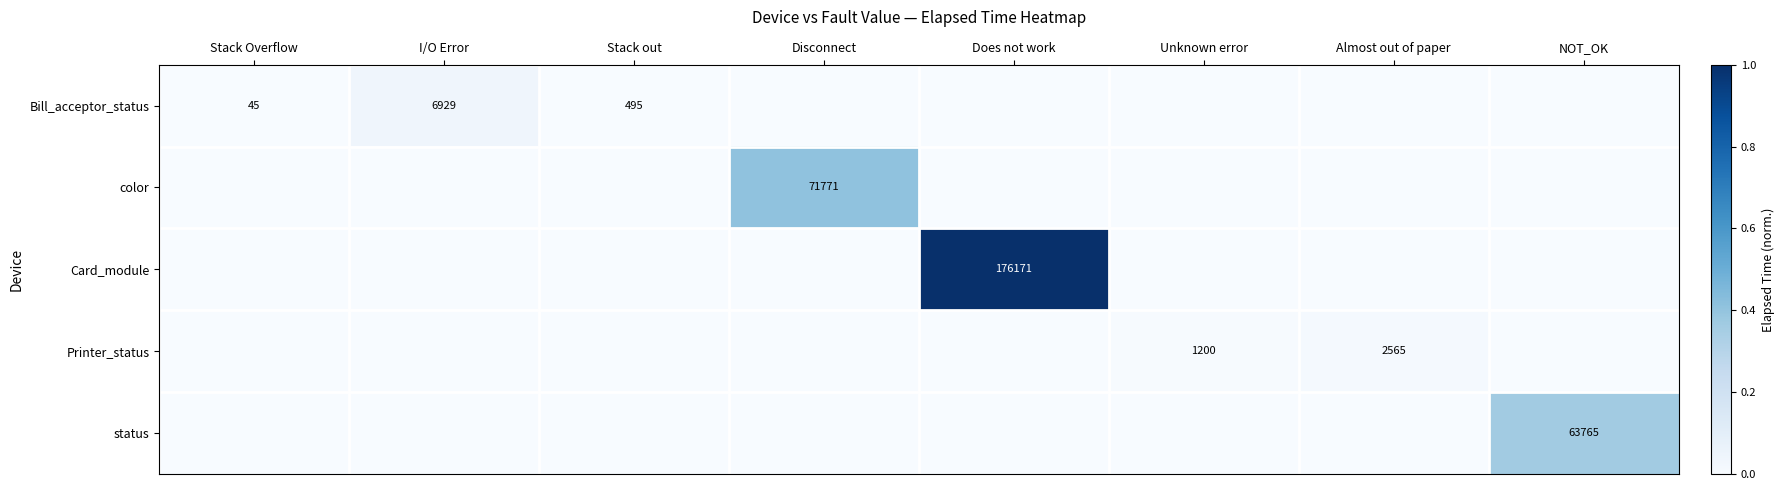

The Bill_acceptor_status series shows 495 at Stack out. True or false?

True